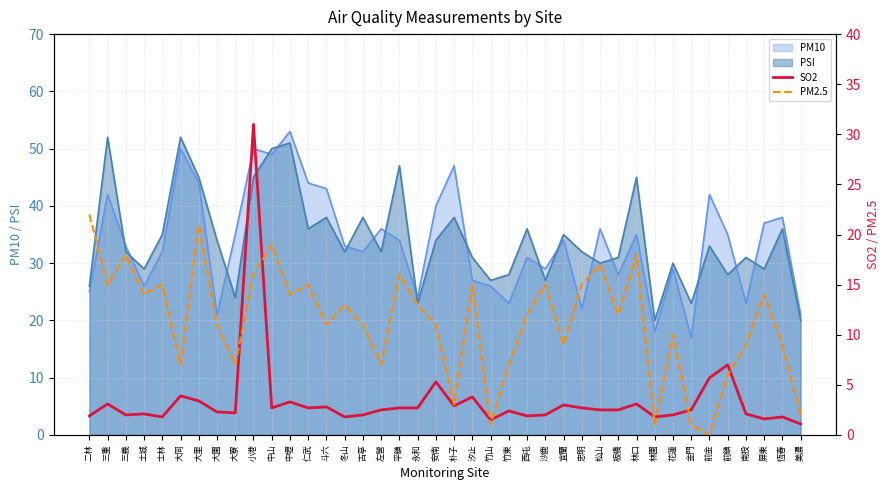

The value of PSI at 三義 is 16. True or false?

False